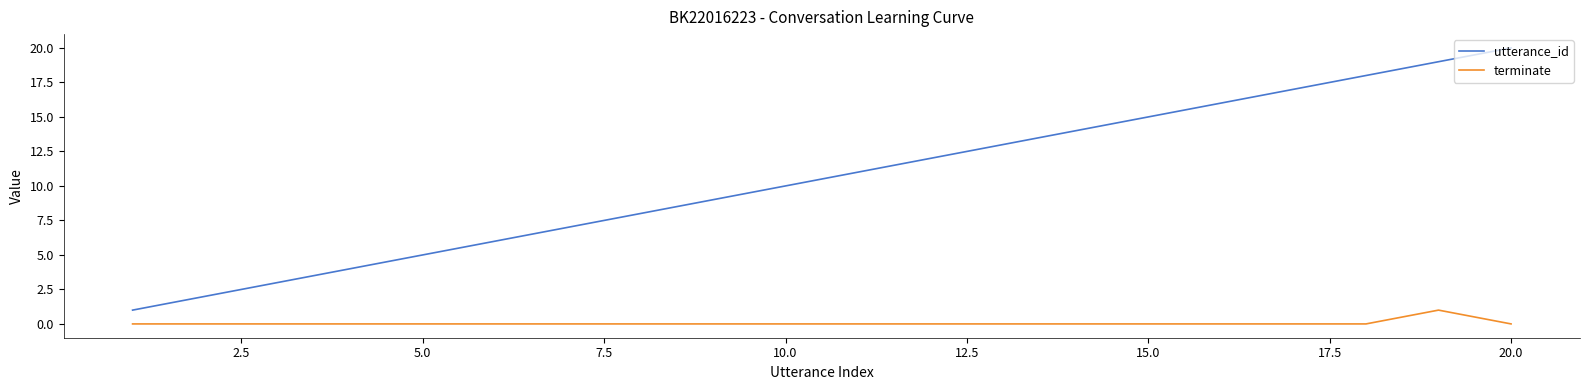

Which series has the largest range (max minus min)?

utterance_id